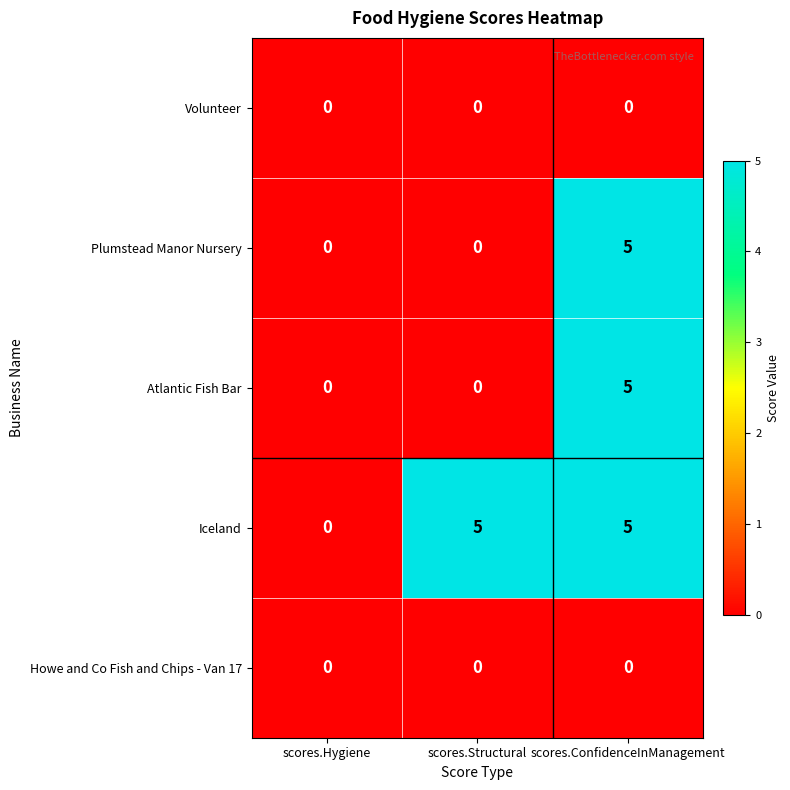

What is the total value across all series at scores.Structural?

5